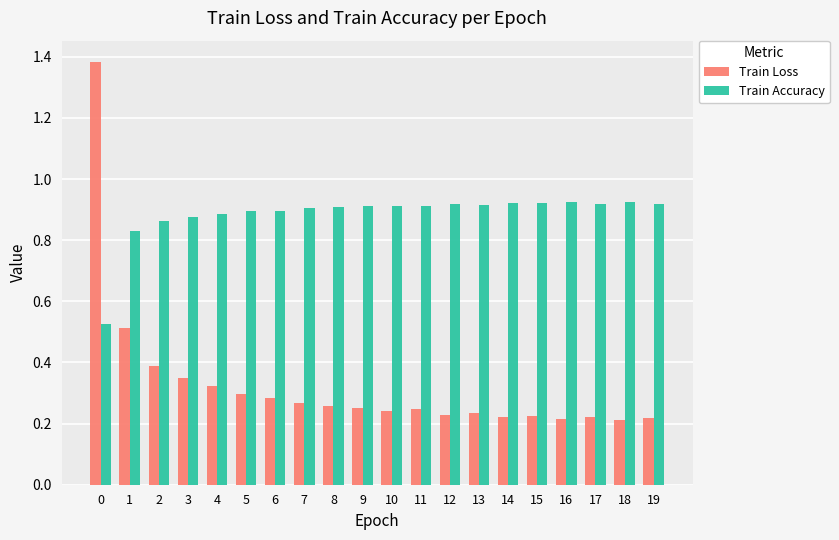

What is the spread (max minus min) of values at 8?

0.7